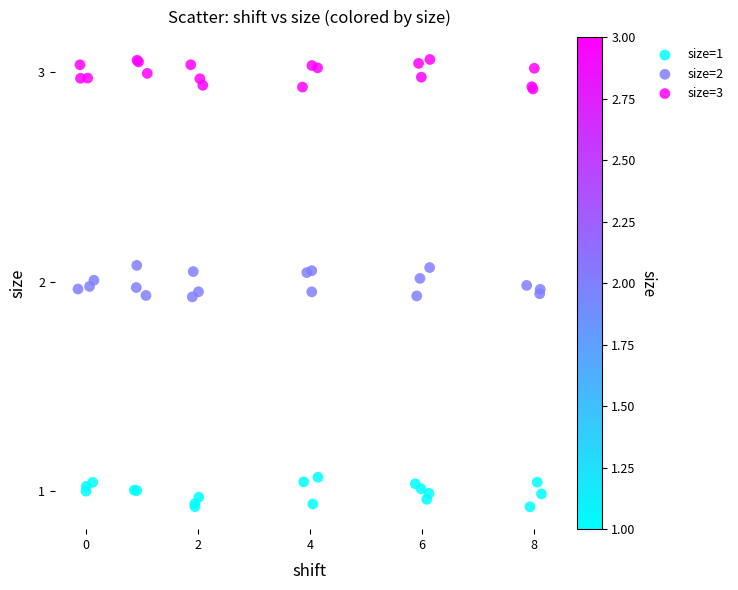

What are all the series names shown in the legend?

size=1, size=2, size=3